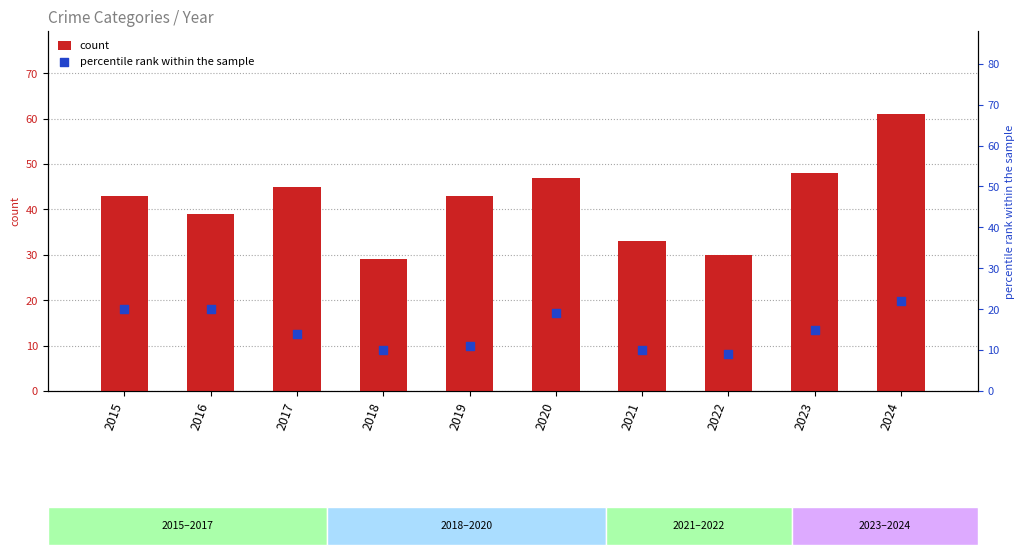

What are all the series names shown in the legend?

count, percentile rank within the sample